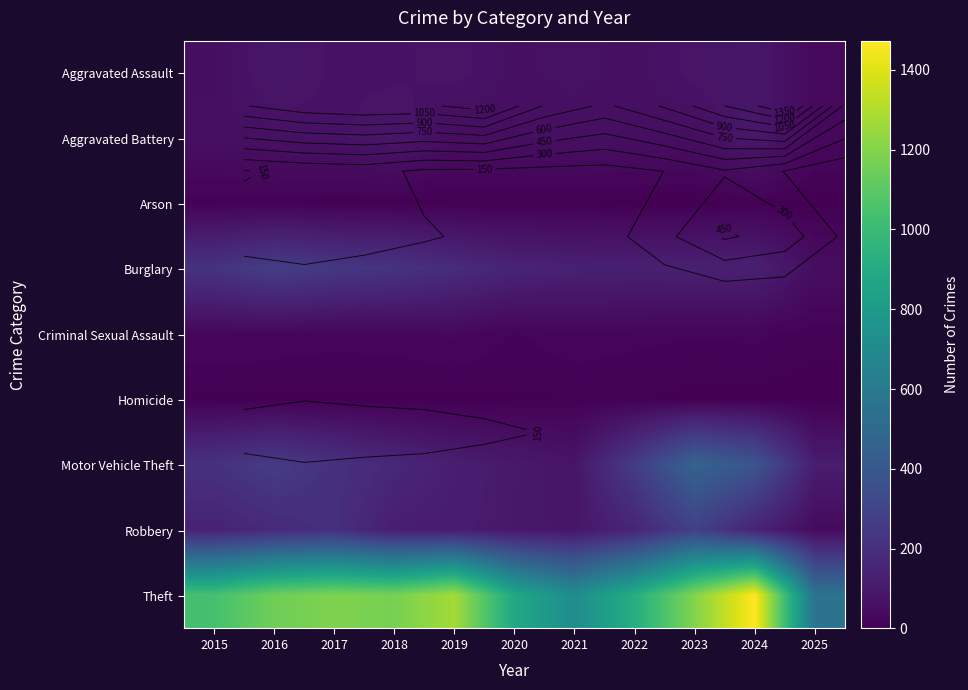

What is the difference between the maximum and minimum values in the Aggravated Battery series?

64